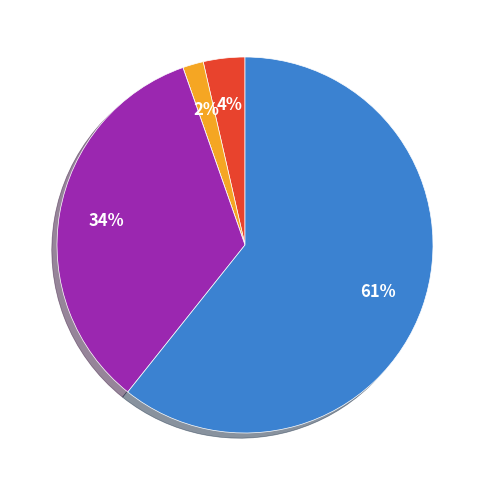

Does any single category account for the majority?

Yes